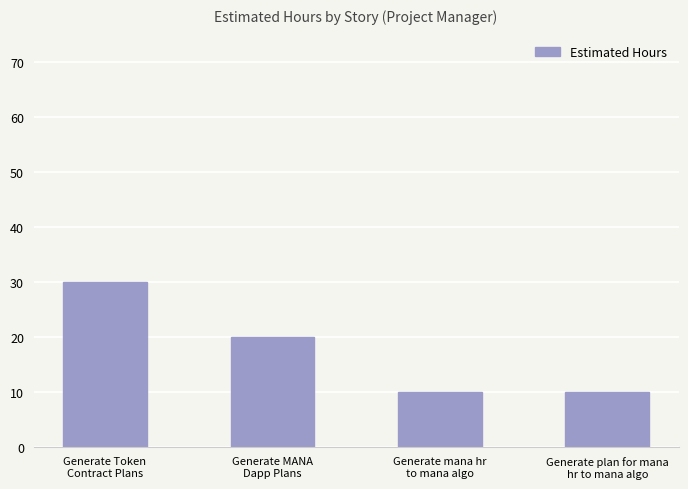

The chart shows a value of 2 at Generate plan for mana
hr to mana algo. True or false?

False